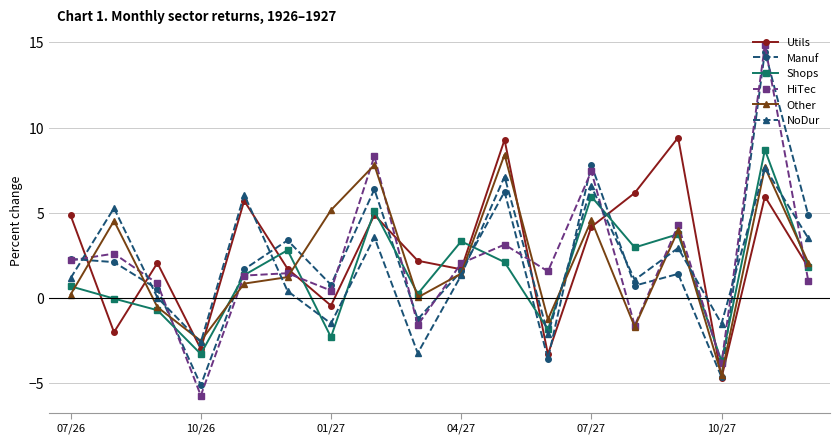

What is the average value of the NoDur series?

2.0